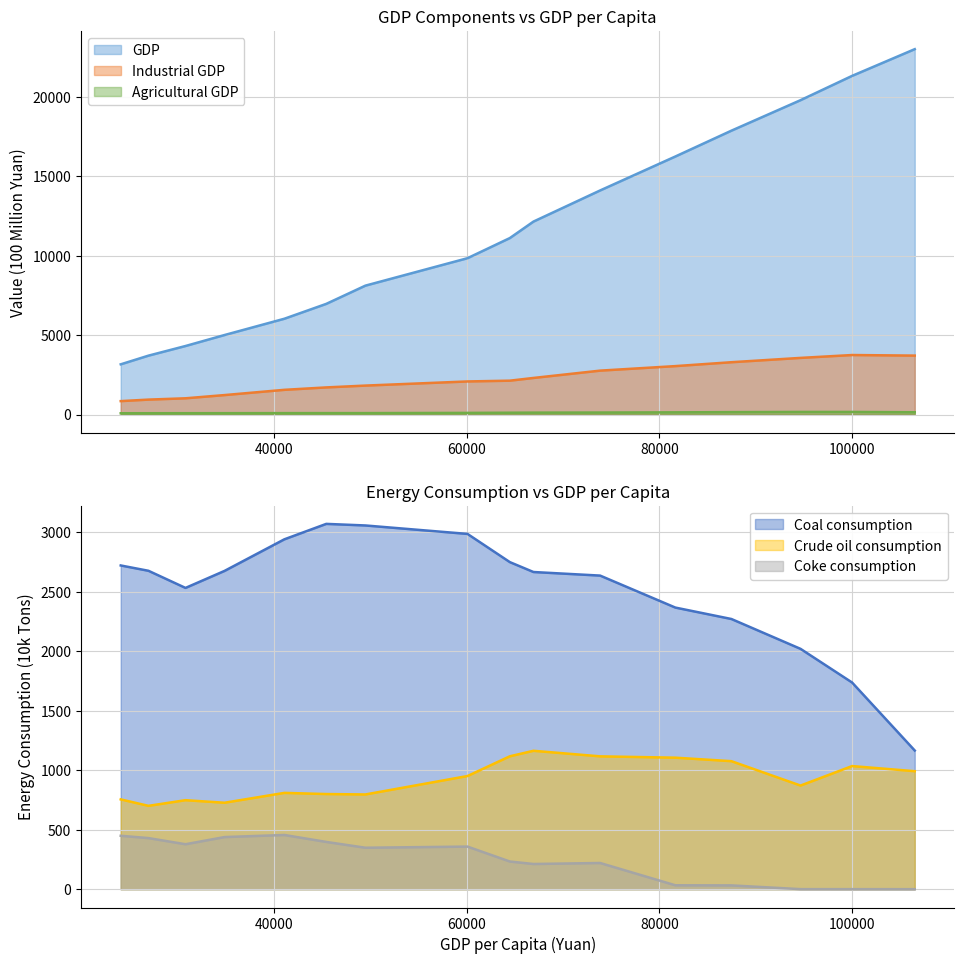

Which category has the highest value in the GDP series?

106497